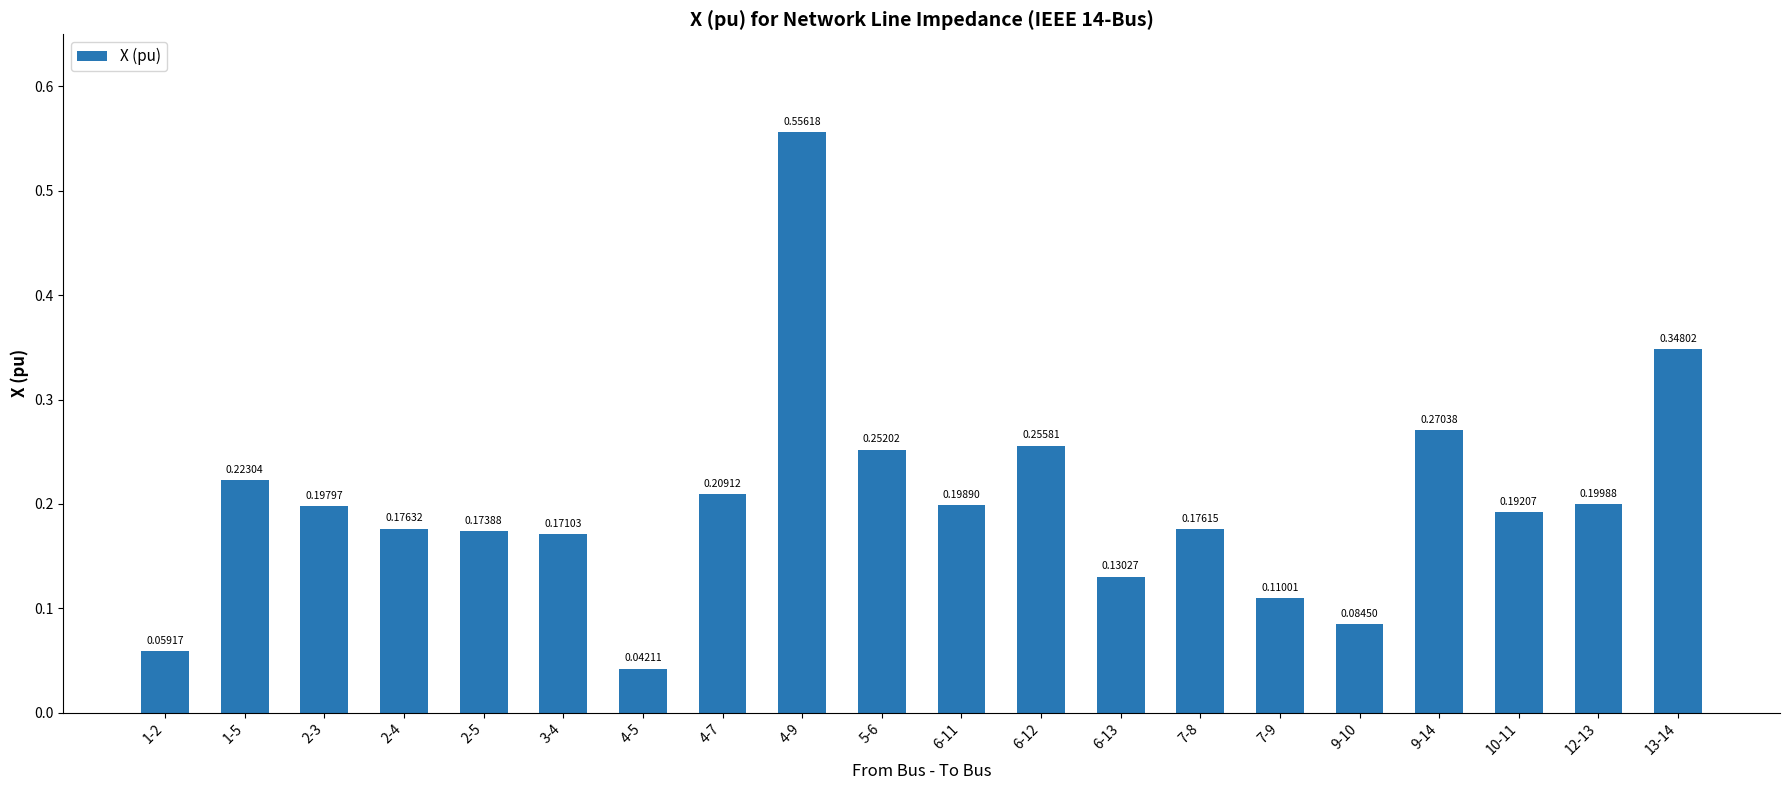

Between 4-5 and 9-14, which is larger?

9-14